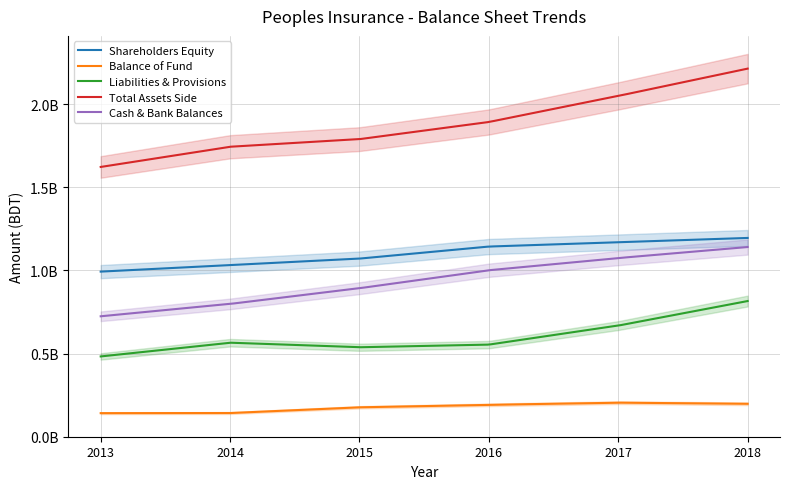

The Total Assets Side series shows 1163420357 at 2017. True or false?

False